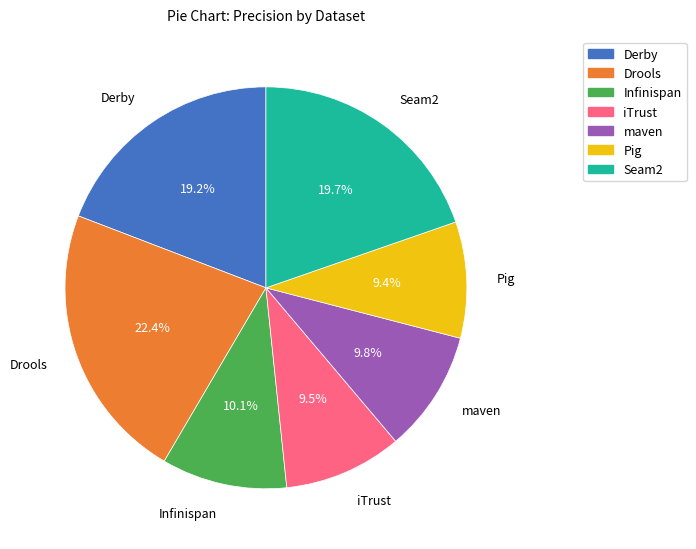

What percentage is the Derby slice, to the nearest percent?

19%